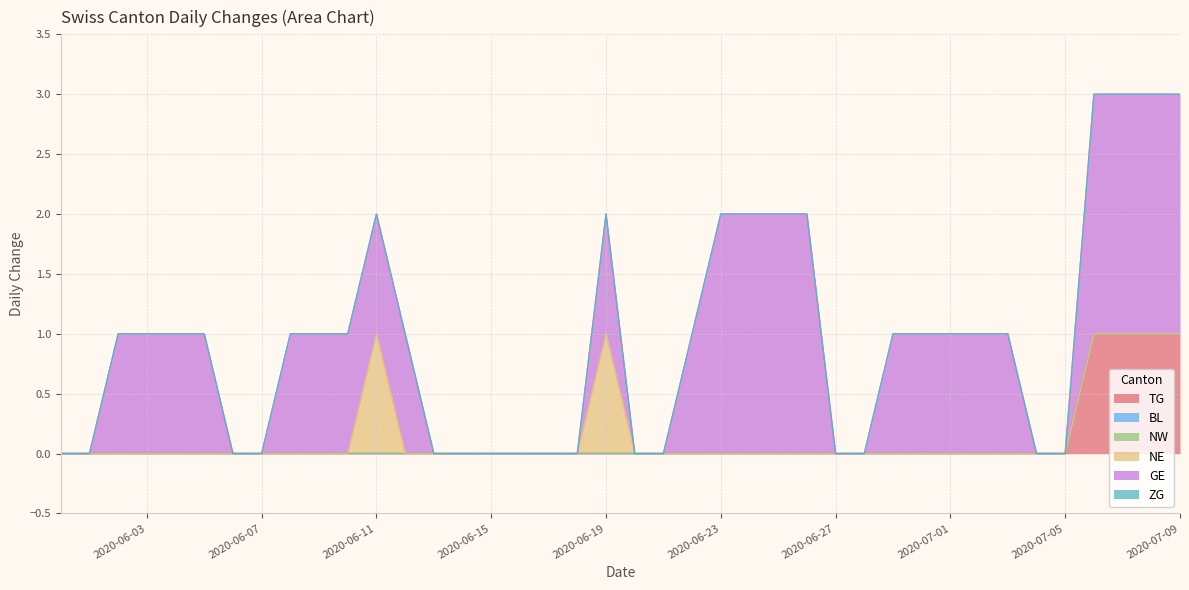

Reading right to left, transcribe all the data shown in this chart.

TG: 2020-07-09=1	2020-07-08=1	2020-07-07=1	2020-07-06=1	2020-07-05=0	2020-07-04=0	2020-07-03=0	2020-07-02=0	2020-07-01=0	2020-06-30=0	2020-06-29=0	2020-06-28=0	2020-06-27=0	2020-06-26=0	2020-06-25=0	2020-06-24=0	2020-06-23=0	2020-06-22=0	2020-06-21=0	2020-06-20=0	2020-06-19=0	2020-06-18=0	2020-06-17=0	2020-06-16=0	2020-06-15=0	2020-06-14=0	2020-06-13=0	2020-06-12=0	2020-06-11=0	2020-06-10=0	2020-06-09=0	2020-06-08=0	2020-06-07=0	2020-06-06=0	2020-06-05=0	2020-06-04=0	2020-06-03=0	2020-06-02=0	2020-06-01=0	2020-05-31=0
BL: 2020-07-09=0	2020-07-08=0	2020-07-07=0	2020-07-06=0	2020-07-05=0	2020-07-04=0	2020-07-03=0	2020-07-02=0	2020-07-01=0	2020-06-30=0	2020-06-29=0	2020-06-28=0	2020-06-27=0	2020-06-26=0	2020-06-25=0	2020-06-24=0	2020-06-23=0	2020-06-22=0	2020-06-21=0	2020-06-20=0	2020-06-19=0	2020-06-18=0	2020-06-17=0	2020-06-16=0	2020-06-15=0	2020-06-14=0	2020-06-13=0	2020-06-12=0	2020-06-11=0	2020-06-10=0	2020-06-09=0	2020-06-08=0	2020-06-07=0	2020-06-06=0	2020-06-05=0	2020-06-04=0	2020-06-03=0	2020-06-02=0	2020-06-01=0	2020-05-31=0
NW: 2020-07-09=0	2020-07-08=0	2020-07-07=0	2020-07-06=0	2020-07-05=0	2020-07-04=0	2020-07-03=0	2020-07-02=0	2020-07-01=0	2020-06-30=0	2020-06-29=0	2020-06-28=0	2020-06-27=0	2020-06-26=0	2020-06-25=0	2020-06-24=0	2020-06-23=0	2020-06-22=0	2020-06-21=0	2020-06-20=0	2020-06-19=0	2020-06-18=0	2020-06-17=0	2020-06-16=0	2020-06-15=0	2020-06-14=0	2020-06-13=0	2020-06-12=0	2020-06-11=0	2020-06-10=0	2020-06-09=0	2020-06-08=0	2020-06-07=0	2020-06-06=0	2020-06-05=0	2020-06-04=0	2020-06-03=0	2020-06-02=0	2020-06-01=0	2020-05-31=0
NE: 2020-07-09=0	2020-07-08=0	2020-07-07=0	2020-07-06=0	2020-07-05=0	2020-07-04=0	2020-07-03=0	2020-07-02=0	2020-07-01=0	2020-06-30=0	2020-06-29=0	2020-06-28=0	2020-06-27=0	2020-06-26=0	2020-06-25=0	2020-06-24=0	2020-06-23=0	2020-06-22=0	2020-06-21=0	2020-06-20=0	2020-06-19=1	2020-06-18=0	2020-06-17=0	2020-06-16=0	2020-06-15=0	2020-06-14=0	2020-06-13=0	2020-06-12=0	2020-06-11=1	2020-06-10=0	2020-06-09=0	2020-06-08=0	2020-06-07=0	2020-06-06=0	2020-06-05=0	2020-06-04=0	2020-06-03=0	2020-06-02=0	2020-06-01=0	2020-05-31=0
GE: 2020-07-09=2	2020-07-08=2	2020-07-07=2	2020-07-06=2	2020-07-05=0	2020-07-04=0	2020-07-03=1	2020-07-02=1	2020-07-01=1	2020-06-30=1	2020-06-29=1	2020-06-28=0	2020-06-27=0	2020-06-26=2	2020-06-25=2	2020-06-24=2	2020-06-23=2	2020-06-22=1	2020-06-21=0	2020-06-20=0	2020-06-19=1	2020-06-18=0	2020-06-17=0	2020-06-16=0	2020-06-15=0	2020-06-14=0	2020-06-13=0	2020-06-12=1	2020-06-11=1	2020-06-10=1	2020-06-09=1	2020-06-08=1	2020-06-07=0	2020-06-06=0	2020-06-05=1	2020-06-04=1	2020-06-03=1	2020-06-02=1	2020-06-01=0	2020-05-31=0
ZG: 2020-07-09=0	2020-07-08=0	2020-07-07=0	2020-07-06=0	2020-07-05=0	2020-07-04=0	2020-07-03=0	2020-07-02=0	2020-07-01=0	2020-06-30=0	2020-06-29=0	2020-06-28=0	2020-06-27=0	2020-06-26=0	2020-06-25=0	2020-06-24=0	2020-06-23=0	2020-06-22=0	2020-06-21=0	2020-06-20=0	2020-06-19=0	2020-06-18=0	2020-06-17=0	2020-06-16=0	2020-06-15=0	2020-06-14=0	2020-06-13=0	2020-06-12=0	2020-06-11=0	2020-06-10=0	2020-06-09=0	2020-06-08=0	2020-06-07=0	2020-06-06=0	2020-06-05=0	2020-06-04=0	2020-06-03=0	2020-06-02=0	2020-06-01=0	2020-05-31=0